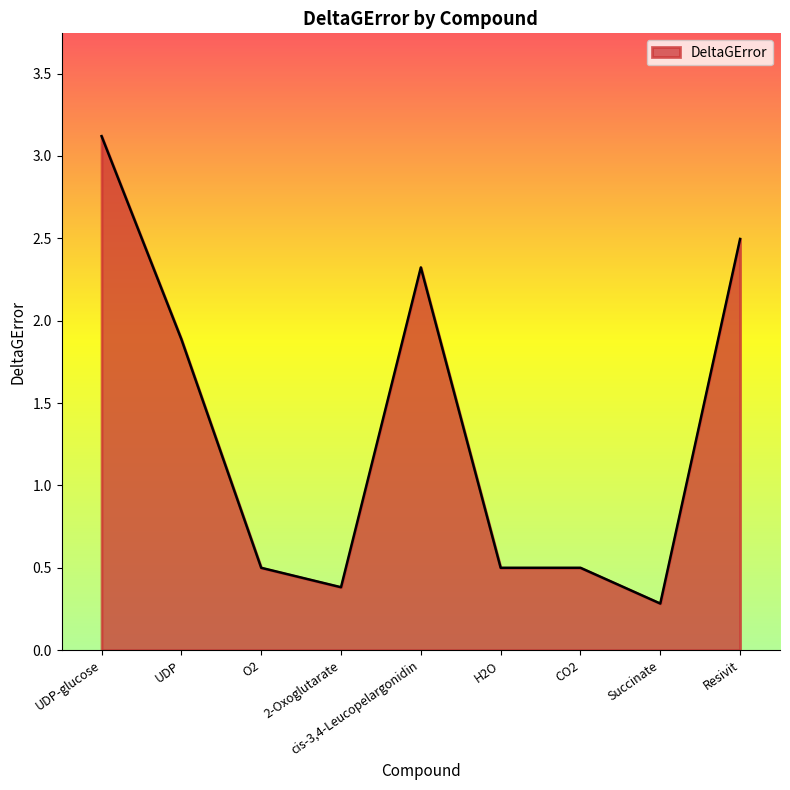

Is it true that the value at 2-Oxoglutarate is 0.4?

True